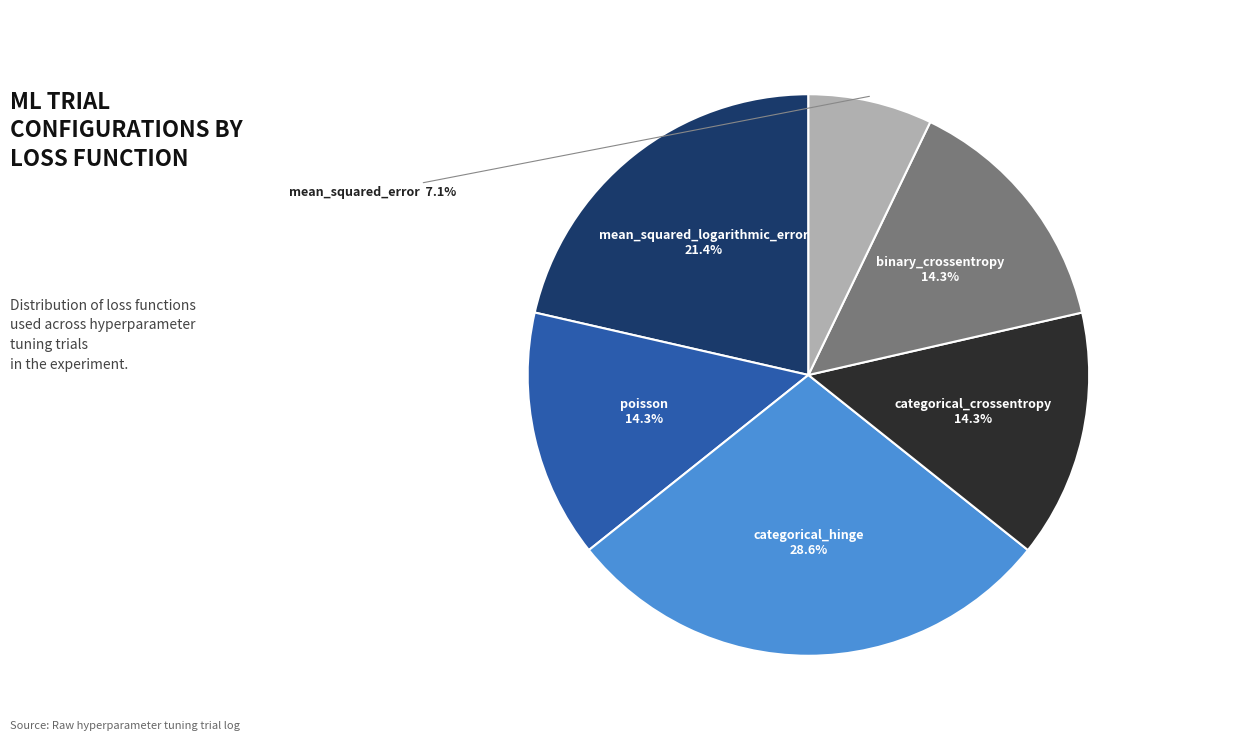

Does any single category account for the majority?

No